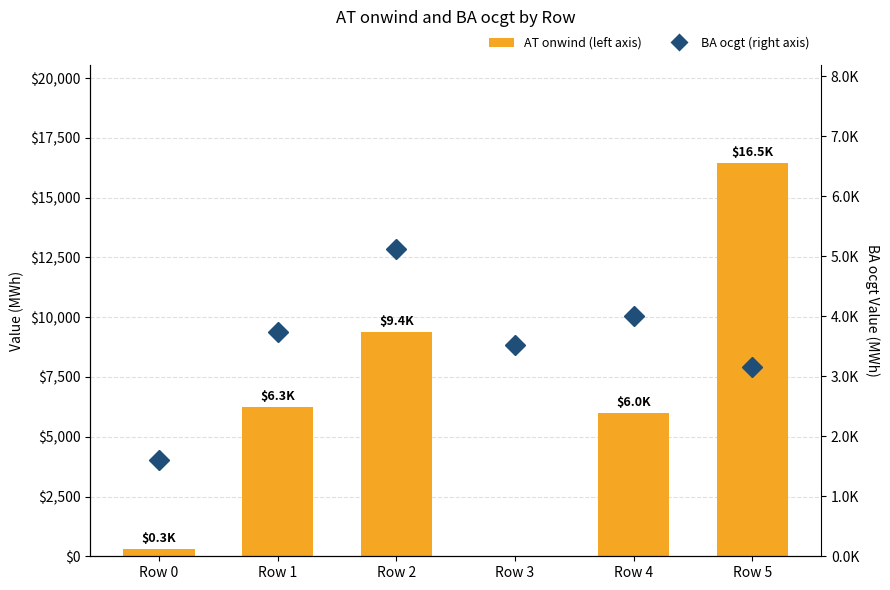

Reading left to right, what are all the values shown in this chart?

AT onwind (left axis): Row 0=318.8	Row 1=6257.5	Row 2=9398.3	Row 3=0.0	Row 4=5982.3	Row 5=16451.8
BA ocgt (right axis): Row 0=1611.3	Row 1=3744.7	Row 2=5119.2	Row 3=3525.9	Row 4=4000.4	Row 5=3147.2